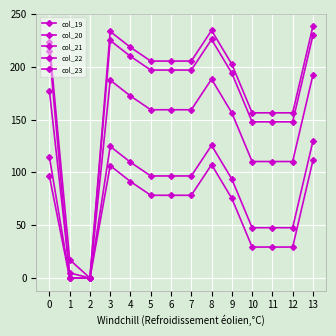

Which has a higher value, 2 or 4?

4